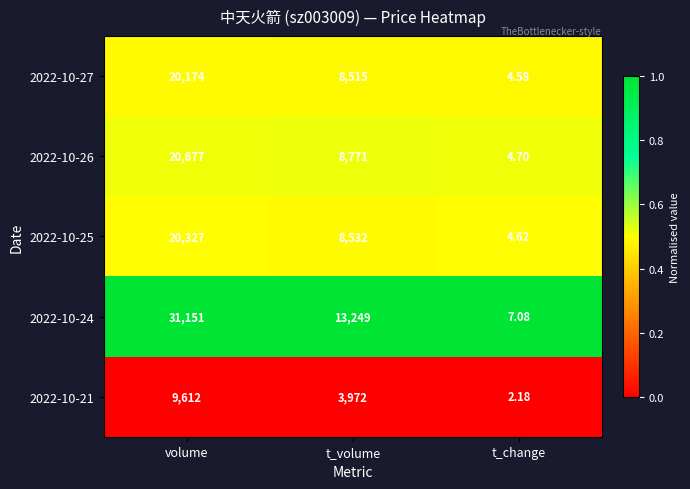

At which label does 2022-10-21 first exceed 3972?

volume